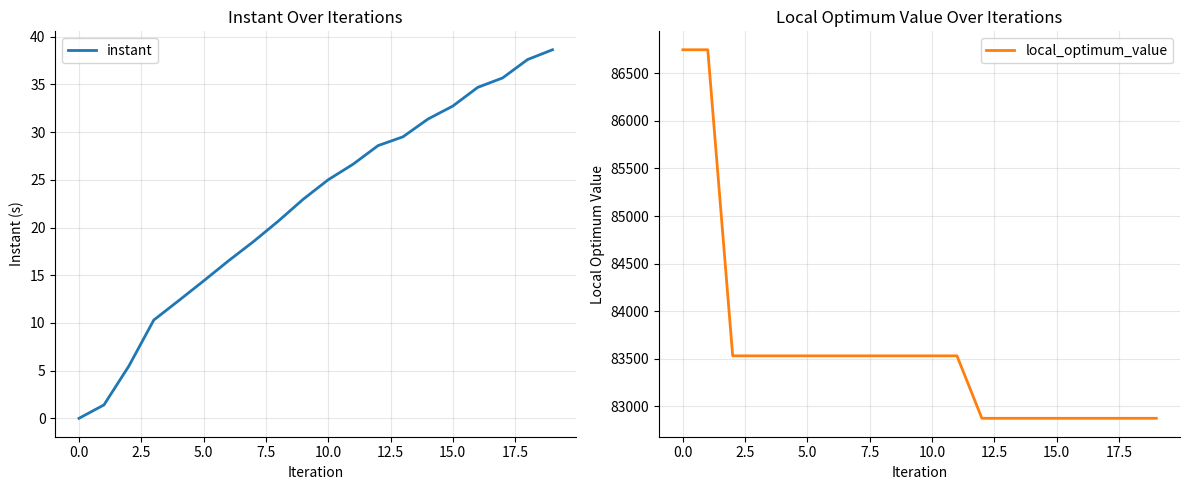

True or false: local_optimum_value and instant cross at least once.

False